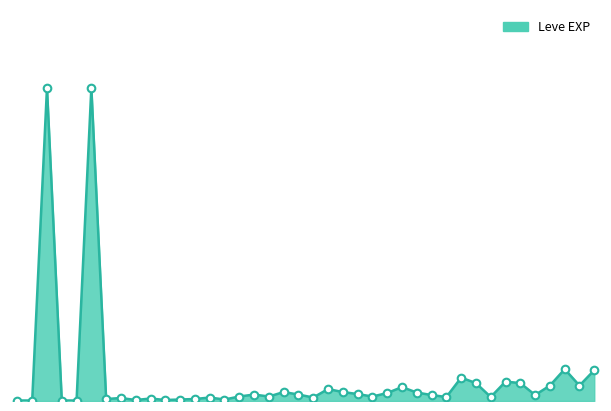

Does the chart have visible grid lines?

No